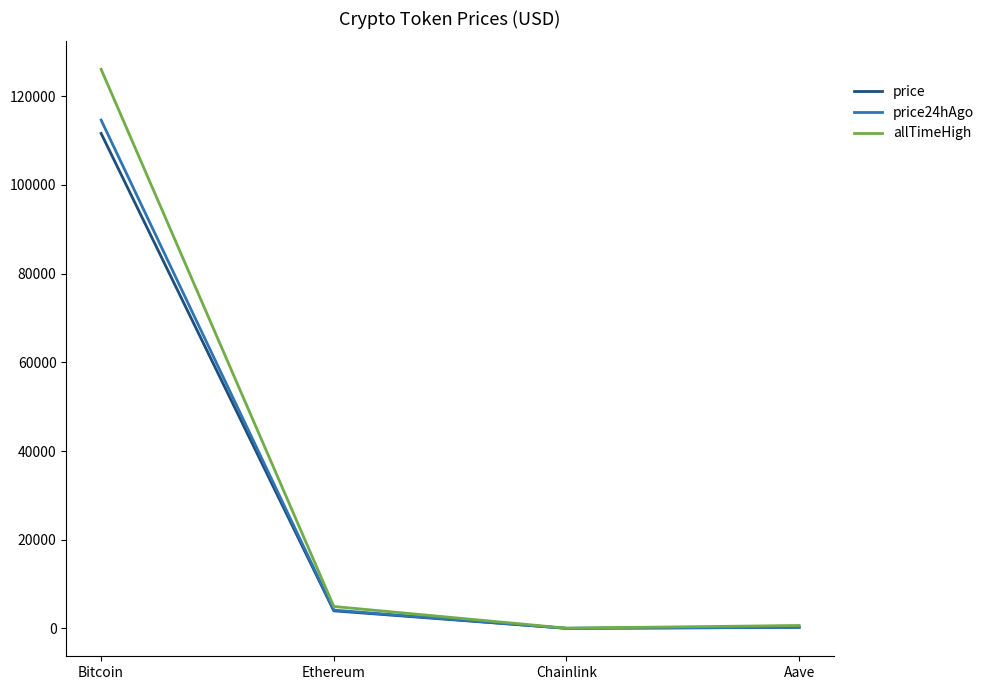

At which label is price closest to 55820?

Ethereum